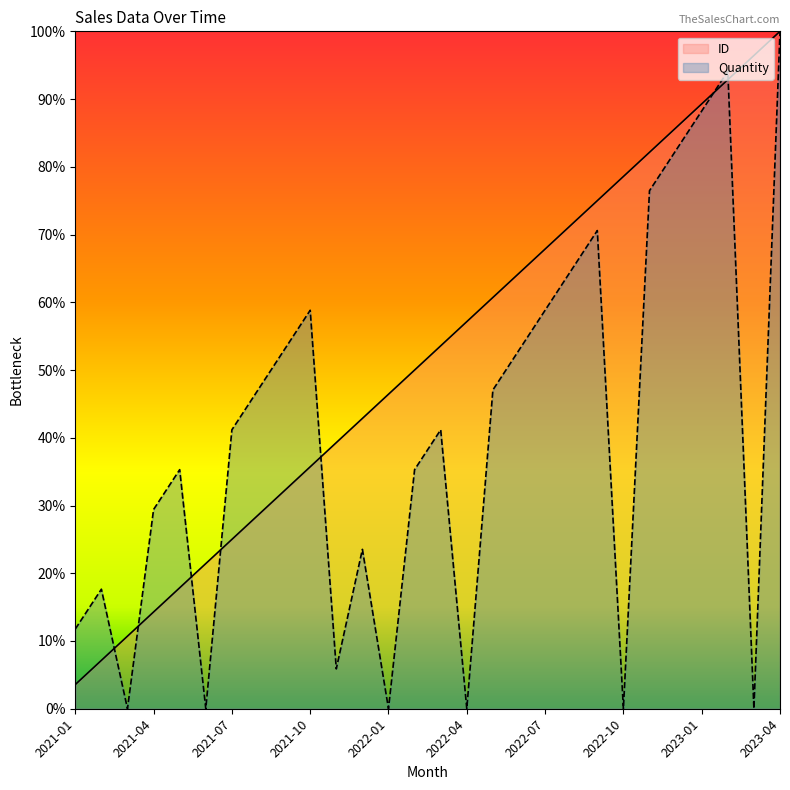

At which category is the sum across all series the highest?

2023-04